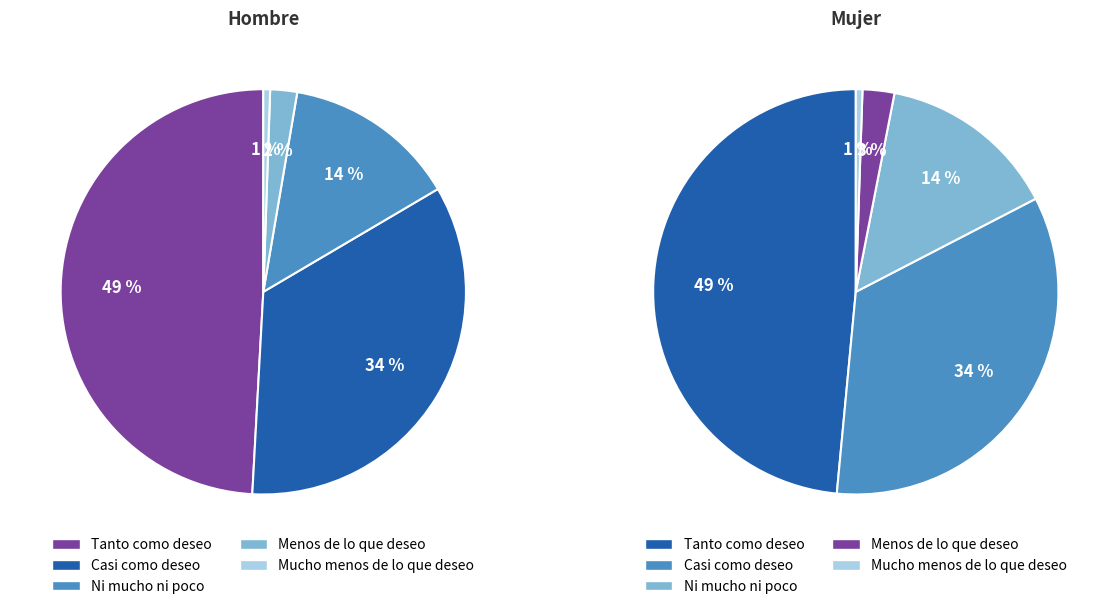

The Menos de lo que deseo slice represents 1% of the pie. True or false?

False